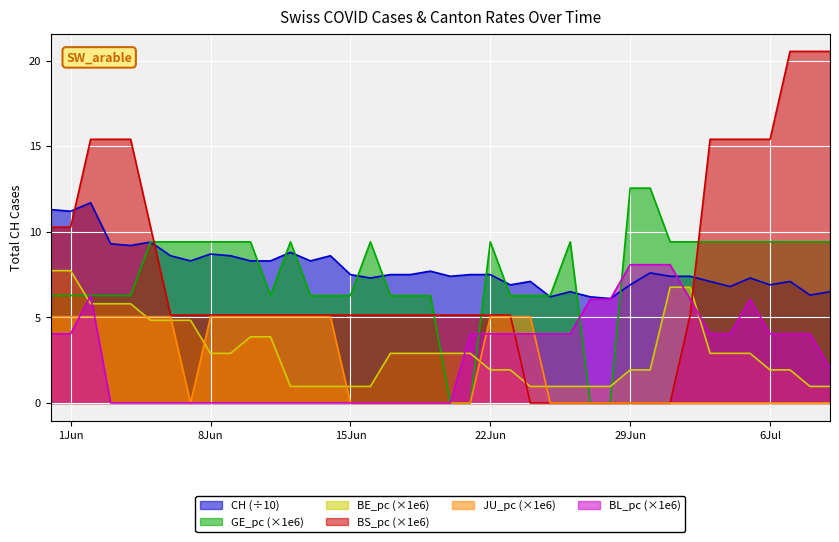

How many times do GE_pc and BL_pc cross each other?

3